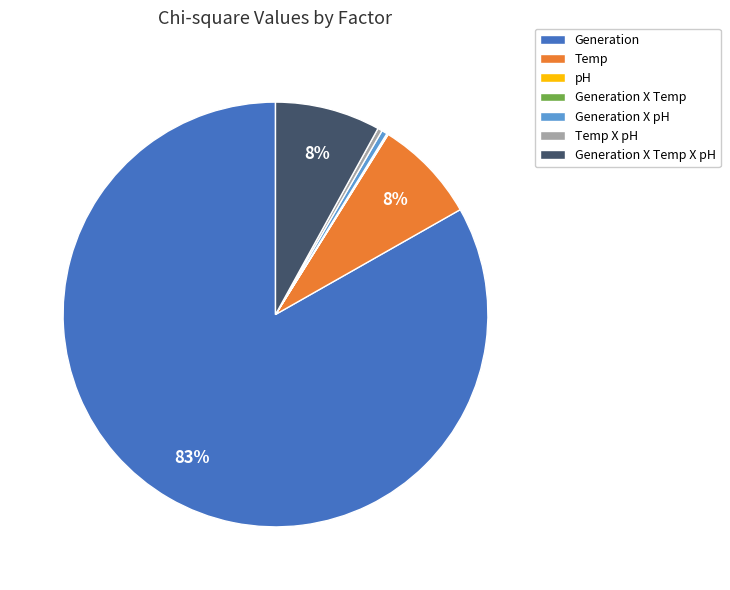

Is there a majority slice in this chart?

Yes